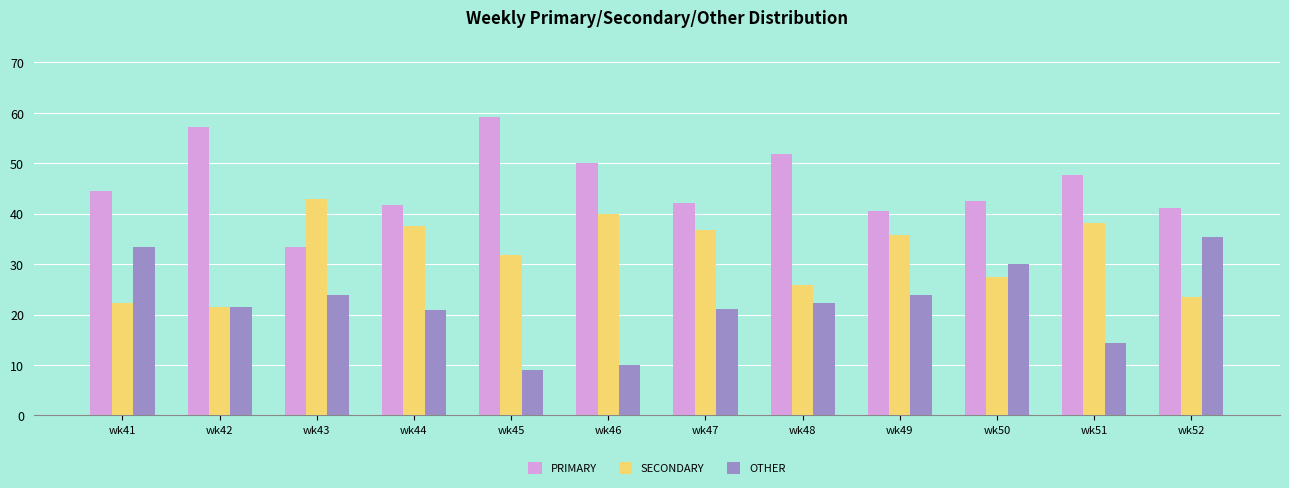

Which series has the largest total across all categories?

PRIMARY